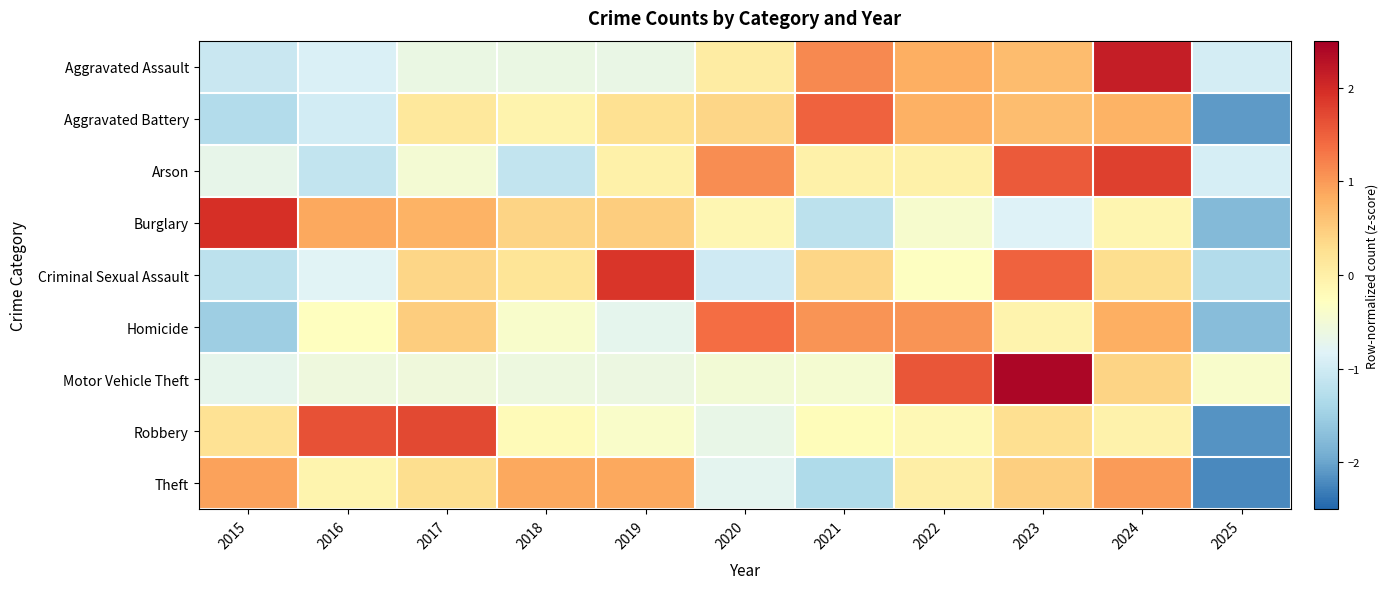

Reading right to left, what are all the values shown in this chart?

Aggravated Assault: 2025=-0.9	2024=2.1	2023=0.7	2022=0.8	2021=1.2	2020=0.0	2019=-0.7	2018=-0.6	2017=-0.6	2016=-0.9	2015=-1.1
Aggravated Battery: 2025=-2.1	2024=0.8	2023=0.7	2022=0.8	2021=1.5	2020=0.4	2019=0.2	2018=-0.1	2017=0.1	2016=-1.0	2015=-1.3
Arson: 2025=-0.9	2024=1.8	2023=1.6	2022=-0.0	2021=-0.0	2020=1.1	2019=-0.0	2018=-1.1	2017=-0.5	2016=-1.1	2015=-0.7
Burglary: 2025=-1.8	2024=-0.1	2023=-0.8	2022=-0.4	2021=-1.2	2020=-0.1	2019=0.5	2018=0.4	2017=0.8	2016=0.9	2015=1.9
Criminal Sexual Assault: 2025=-1.3	2024=0.3	2023=1.5	2022=-0.3	2021=0.4	2020=-1.0	2019=1.9	2018=0.2	2017=0.4	2016=-0.8	2015=-1.2
Homicide: 2025=-1.7	2024=0.8	2023=-0.1	2022=1.0	2021=1.0	2020=1.4	2019=-0.7	2018=-0.4	2017=0.5	2016=-0.3	2015=-1.5
Motor Vehicle Theft: 2025=-0.4	2024=0.4	2023=2.4	2022=1.6	2021=-0.5	2020=-0.5	2019=-0.6	2018=-0.6	2017=-0.6	2016=-0.6	2015=-0.7
Robbery: 2025=-2.1	2024=-0.0	2023=0.3	2022=-0.2	2021=-0.2	2020=-0.7	2019=-0.4	2018=-0.2	2017=1.7	2016=1.6	2015=0.2
Theft: 2025=-2.2	2024=1.0	2023=0.5	2022=0.0	2021=-1.3	2020=-0.8	2019=0.9	2018=0.9	2017=0.3	2016=-0.1	2015=0.9